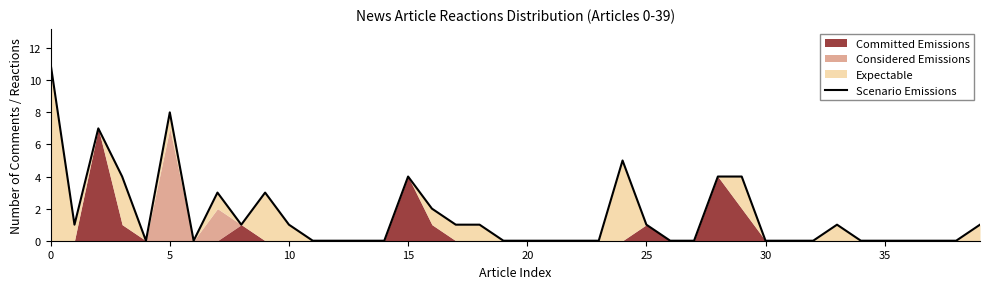

Which category has the lowest value across all series?

20